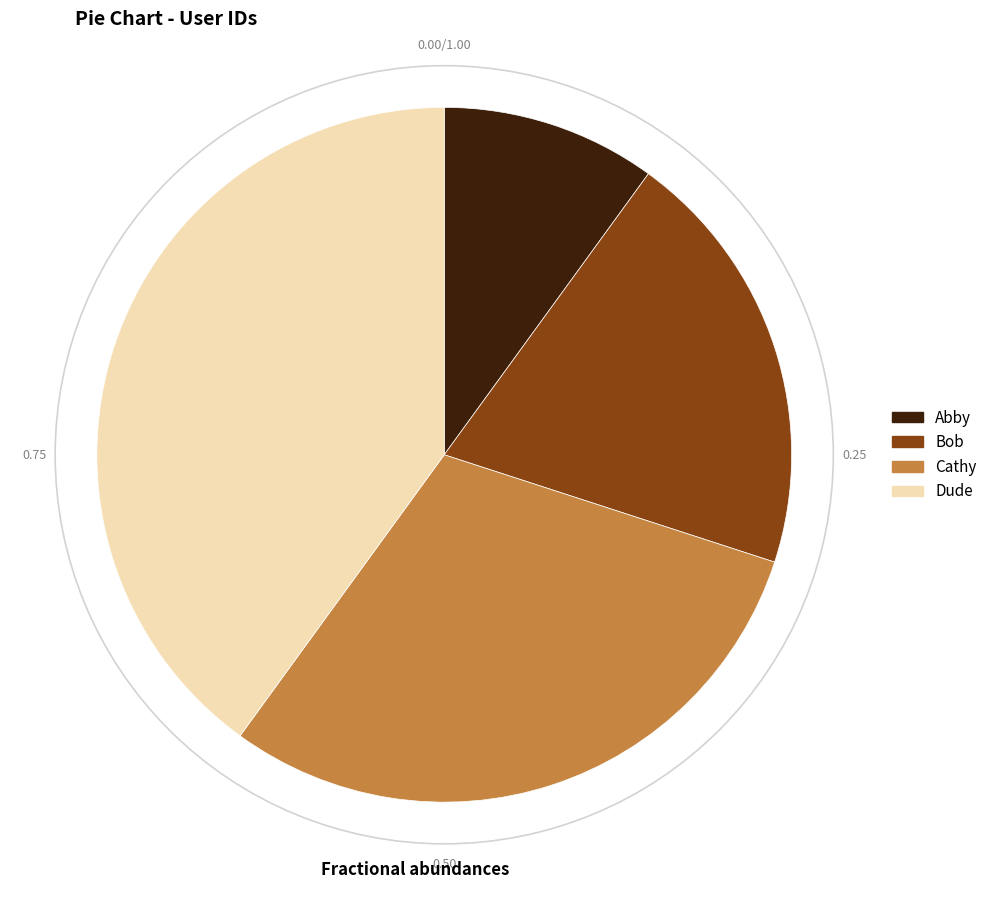

Rank the categories by value from highest to lowest.

Dude, Cathy, Bob, Abby